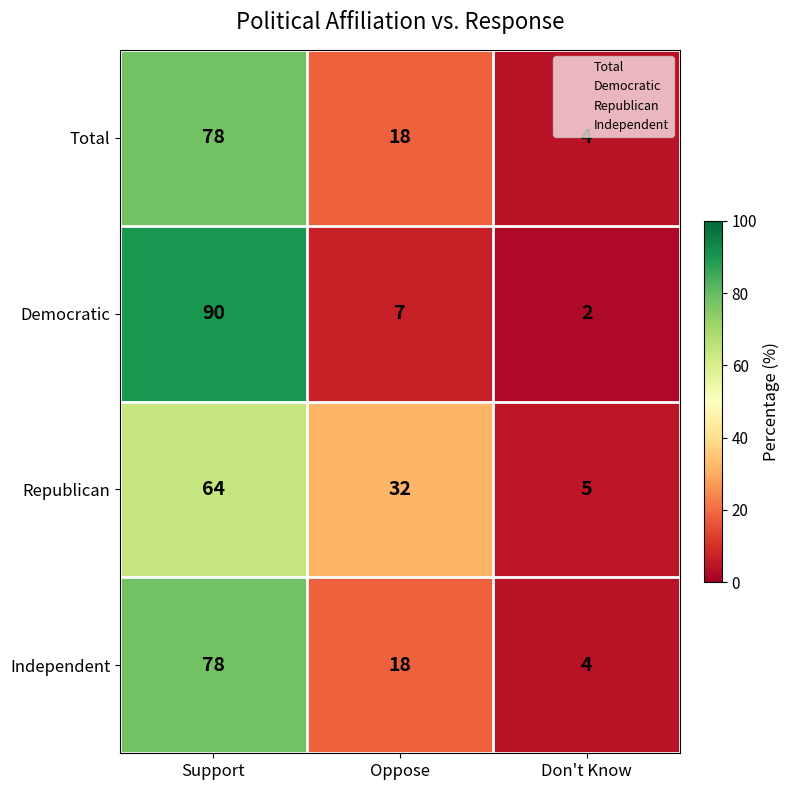

What is the maximum value shown in the chart?

90